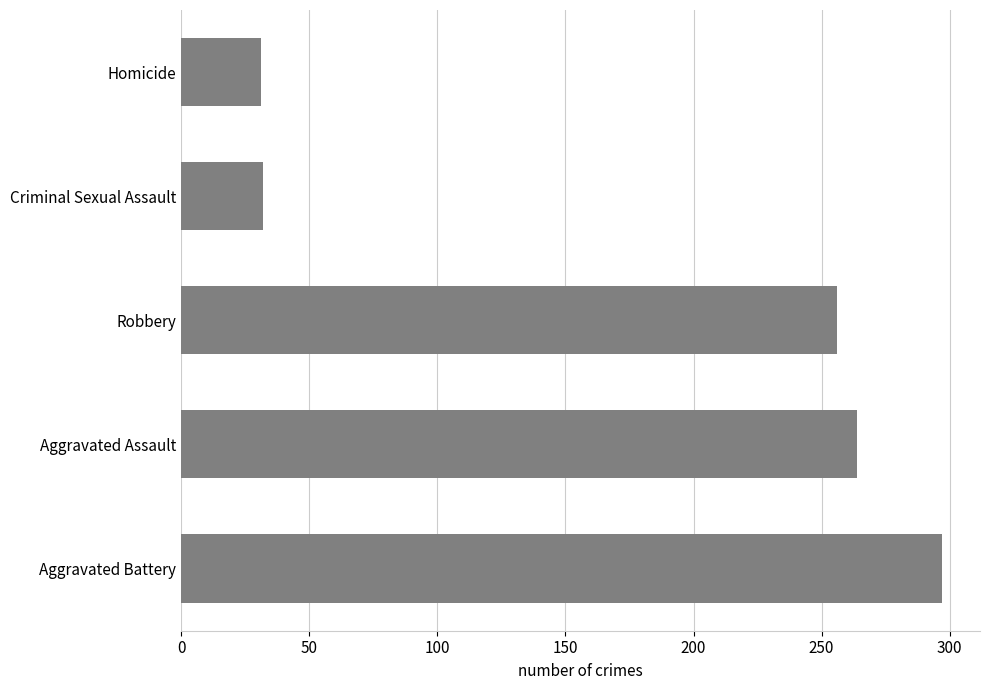

The value at Aggravated Assault is 172. True or false?

False